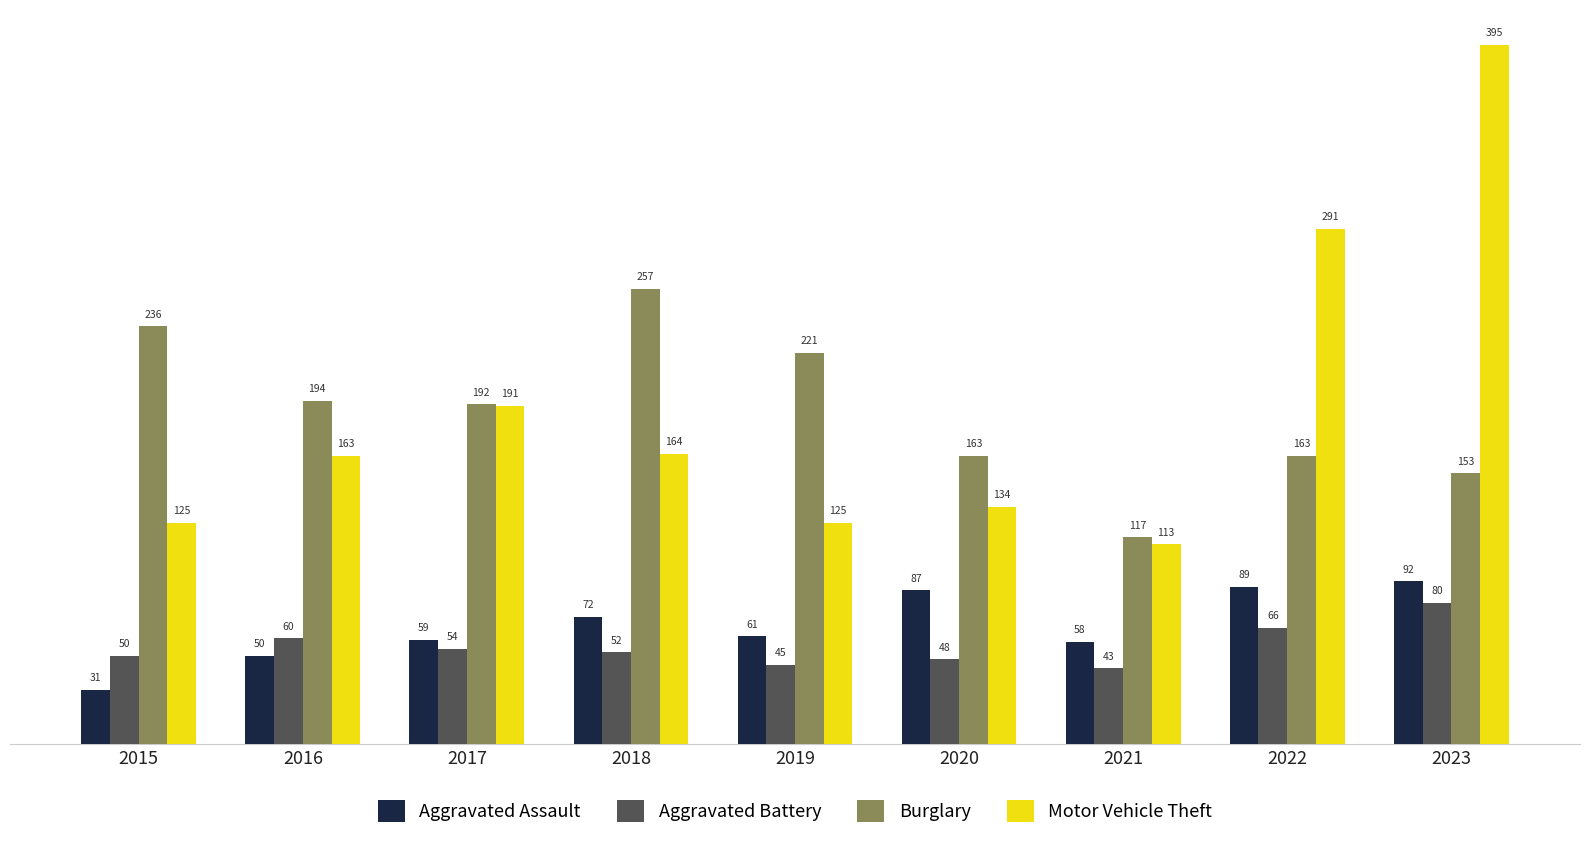

Reading right to left, extract all data points from this chart.

Aggravated Assault: 92	89	58	87	61	72	59	50	31
Aggravated Battery: 80	66	43	48	45	52	54	60	50
Burglary: 153	163	117	163	221	257	192	194	236
Motor Vehicle Theft: 395	291	113	134	125	164	191	163	125